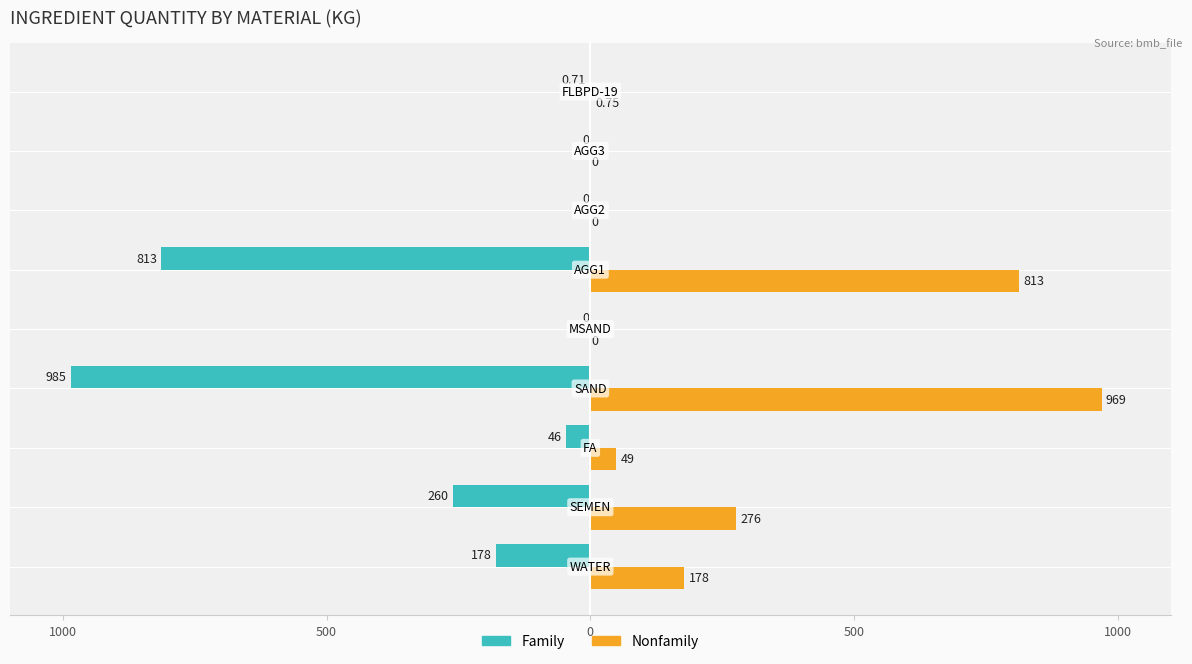

What are all the series names shown in the legend?

Family, Nonfamily